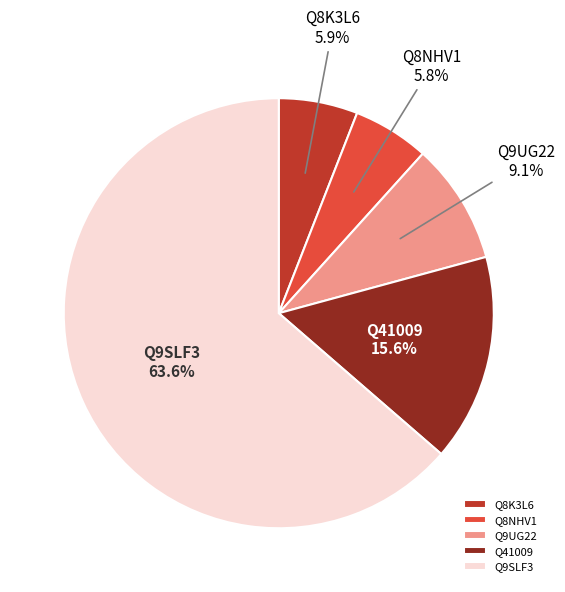

To the nearest percent, what is the difference between the Q8K3L6 and Q41009 slice percentages?

10%